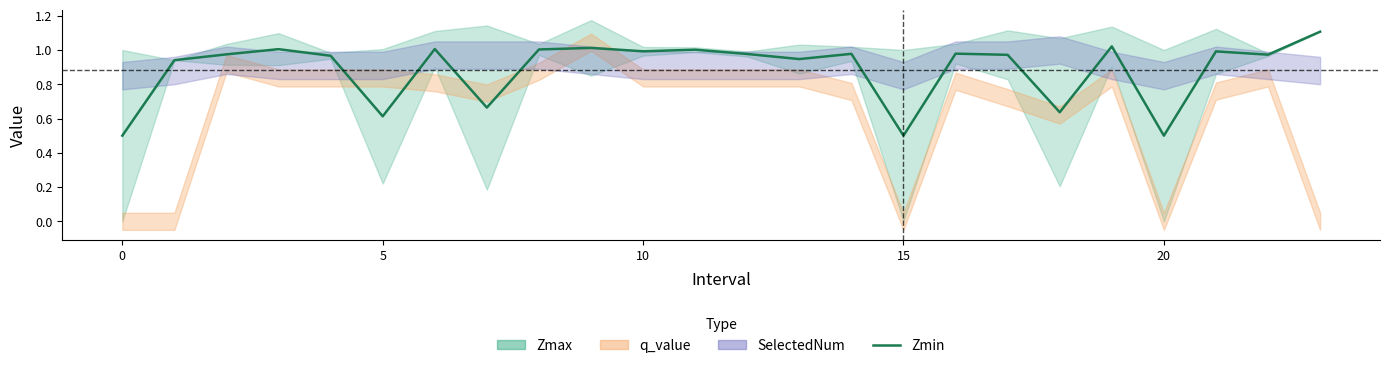

Which has a higher value, 11 or 21?

11